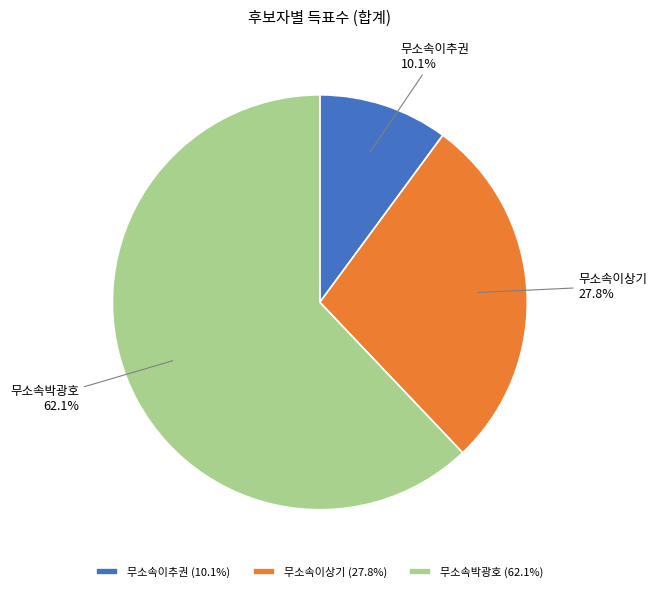

What is the largest slice in the pie chart?

무소속박광호